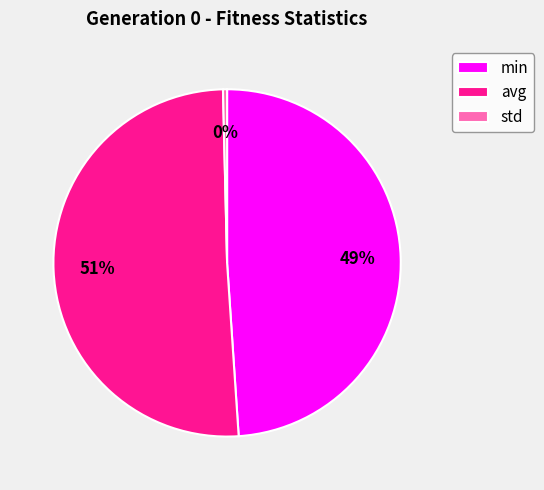

Do avg and min together represent more than half of the pie?

Yes